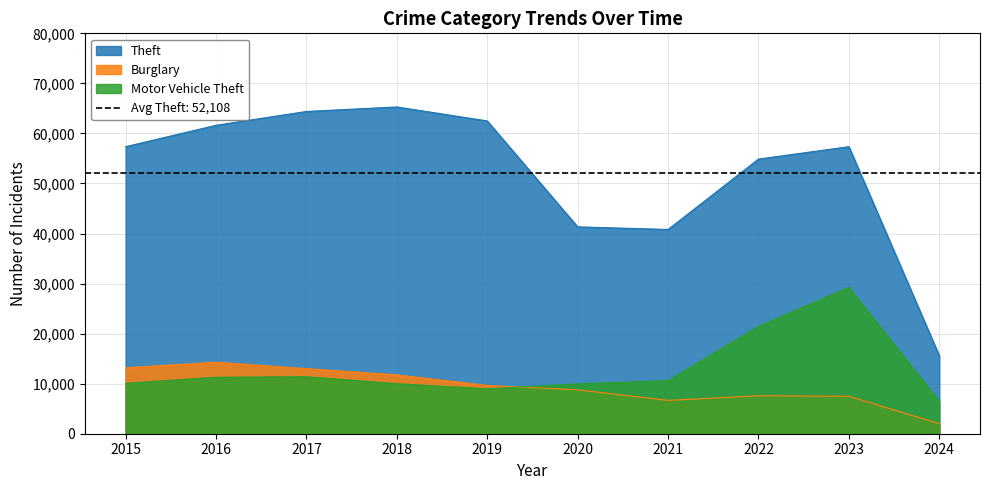

Which series has the largest range (max minus min)?

Theft